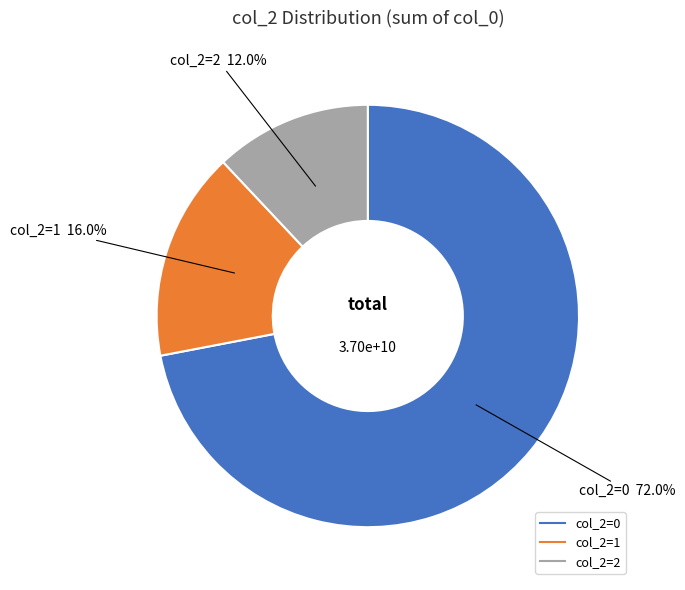

Is there any slice that represents more than half of the pie?

Yes